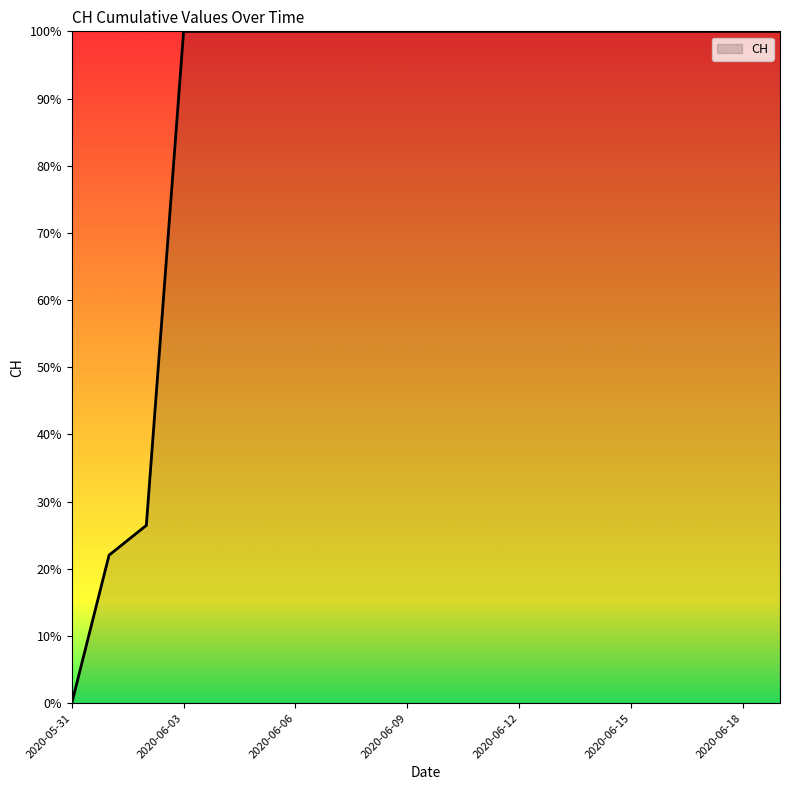

How many positive values are there?

19